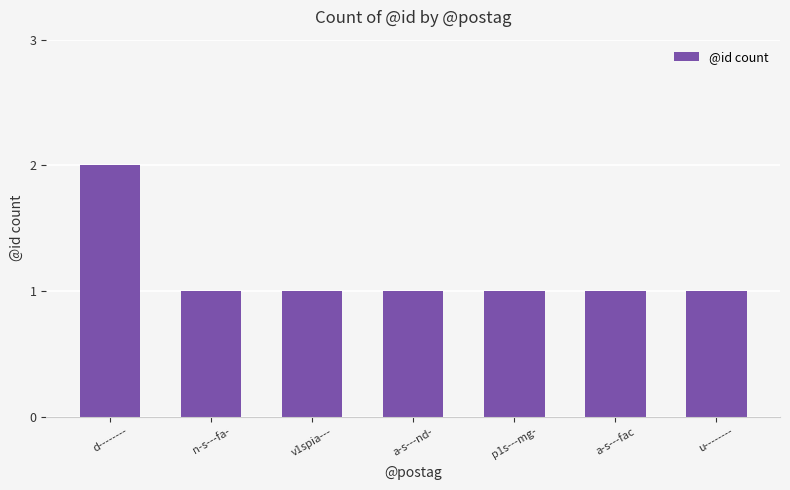

How many distinct data groups are displayed?

1